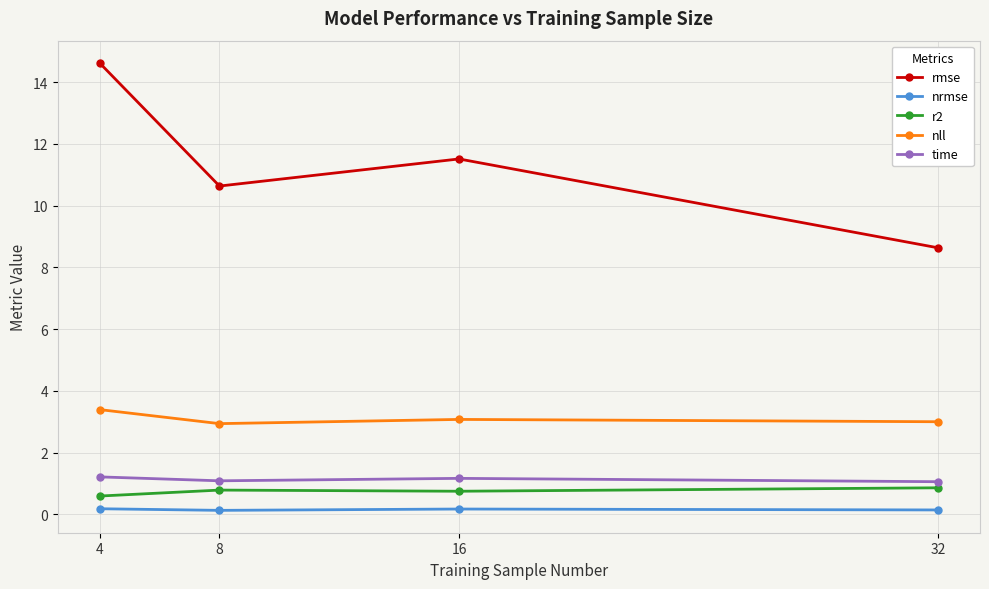

Rank the series by their maximum value, from lowest to highest.

nrmse, r2, time, nll, rmse